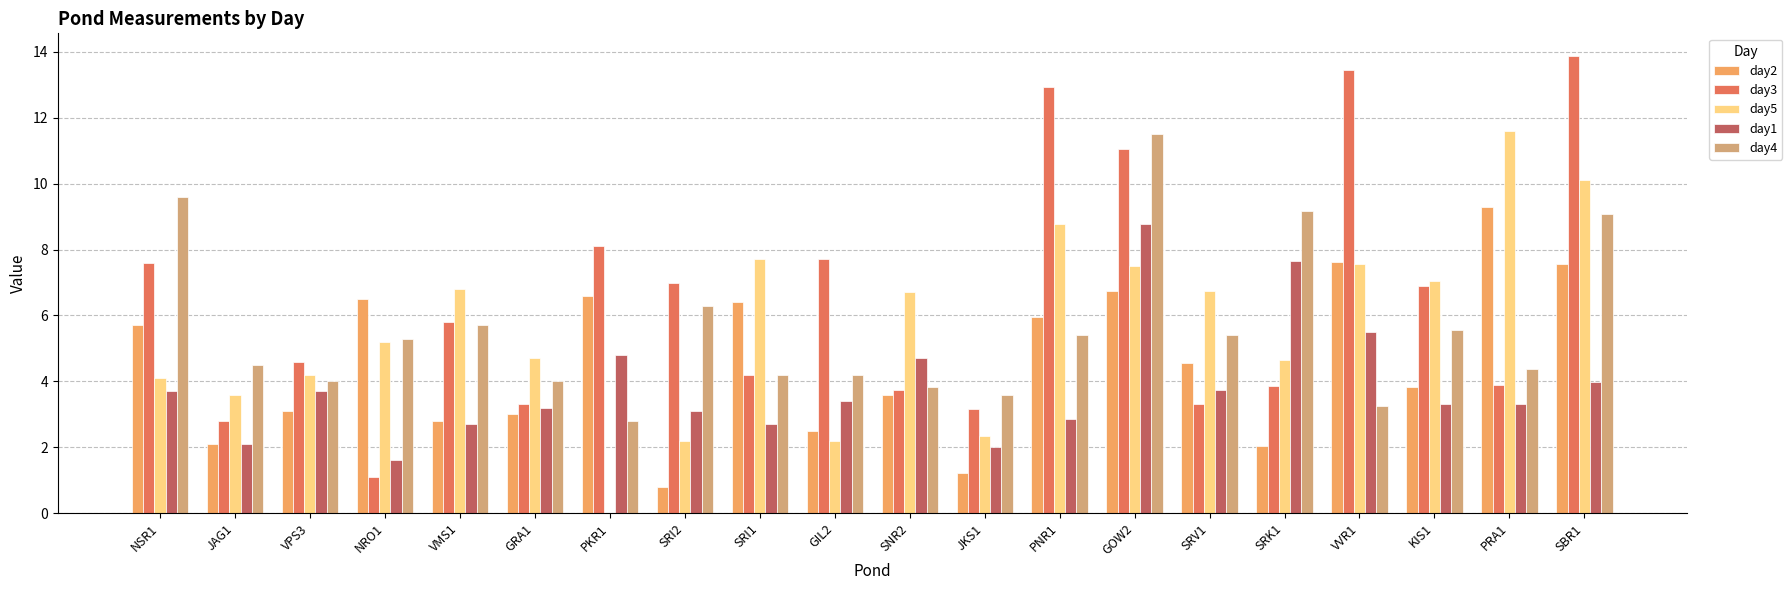

Which category has the highest value across all series?

SBR1